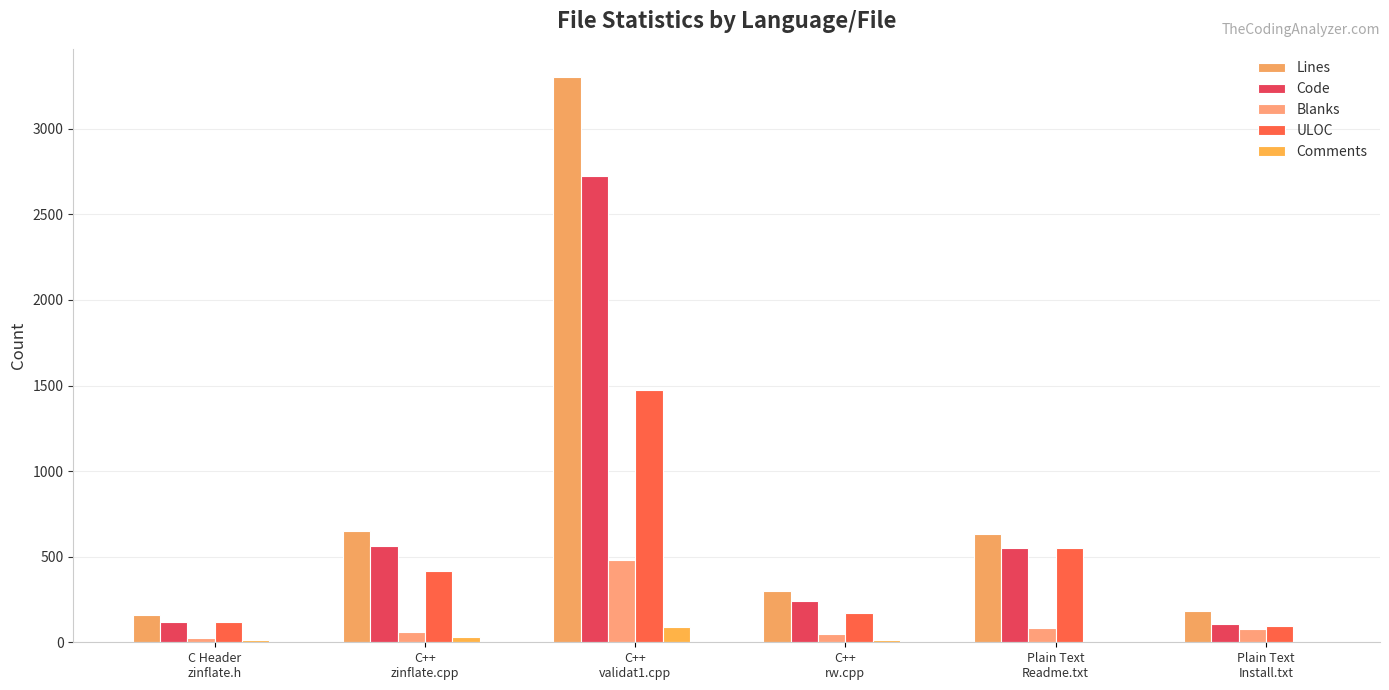

Does the chart contain stacked bars?

No